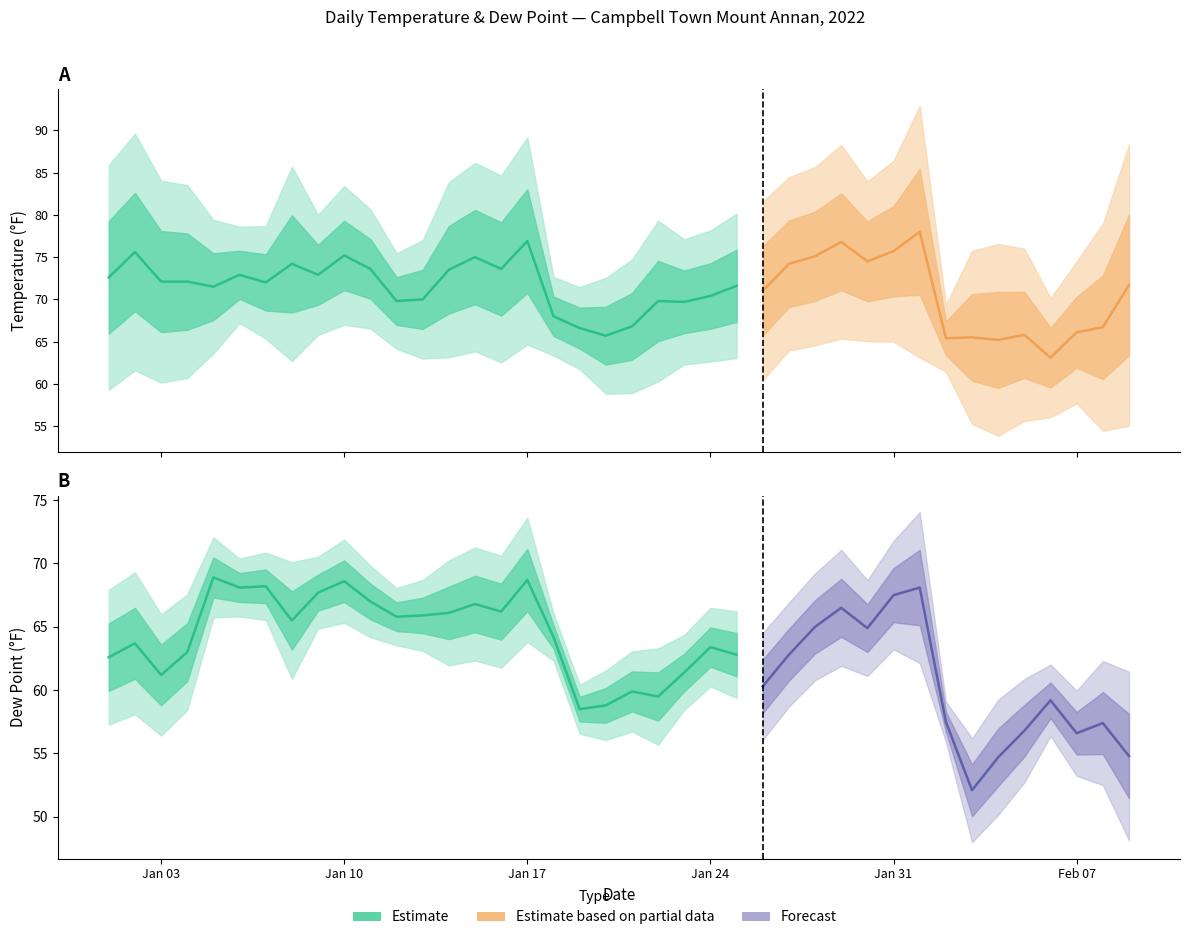

Which category has the highest value across all series?

2022-02-01